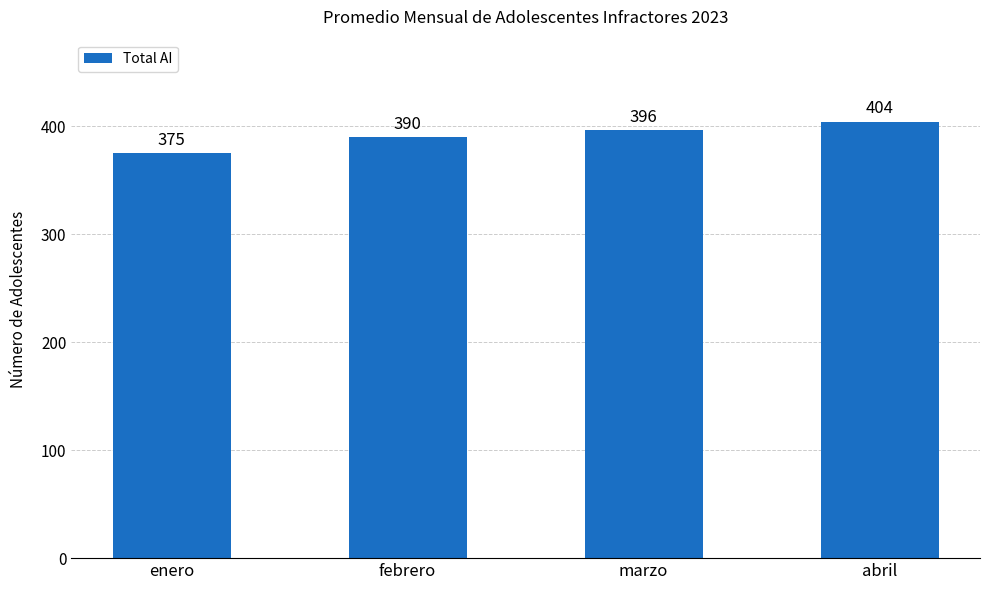

What is the approximate value at febrero?

390